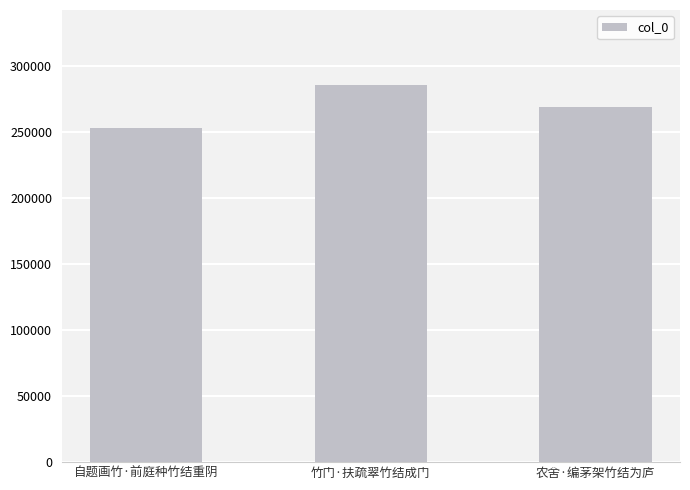

What is the label of the 3rd bar from the left?

农舍·编茅架竹结为庐